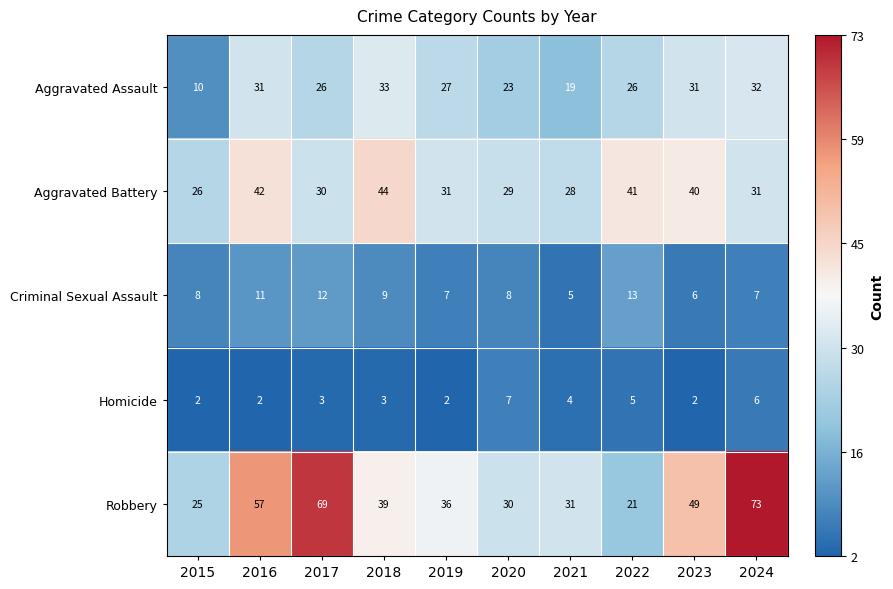

Which series has the widest spread of values?

Robbery